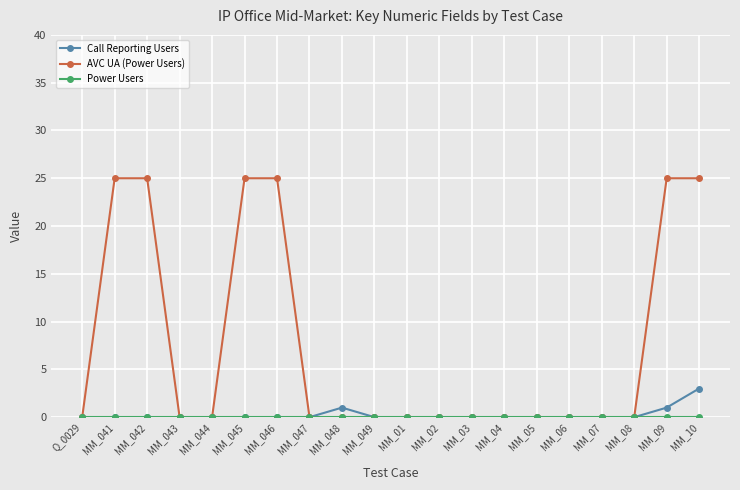

What position from the left is MM_045?

6